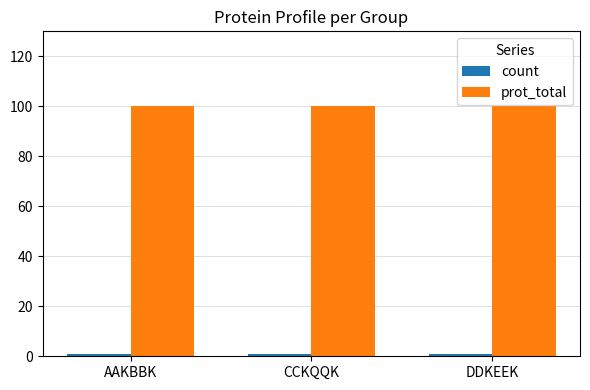

True or false: prot_total has a value of 175 at AAKBBK.

False